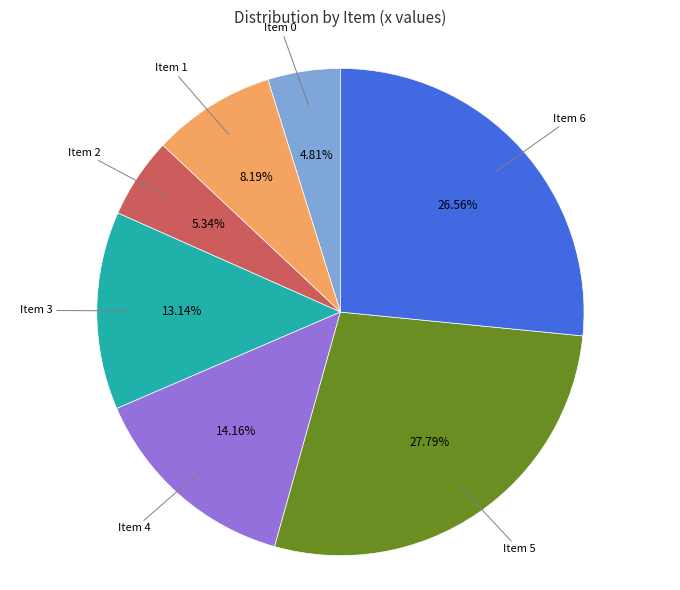

Is there any slice that represents more than half of the pie?

No